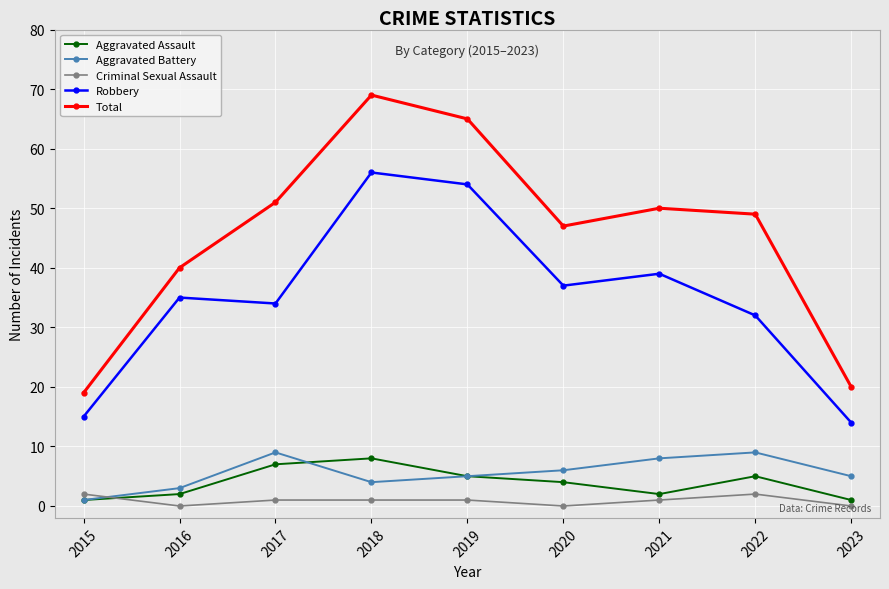

How many lines are shown in the chart?

5